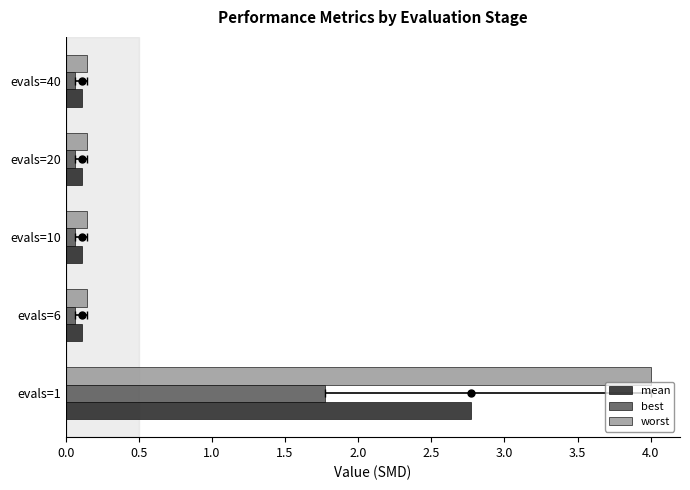

Is the value of best at evals=40 greater than the value of worst at evals=20?

No